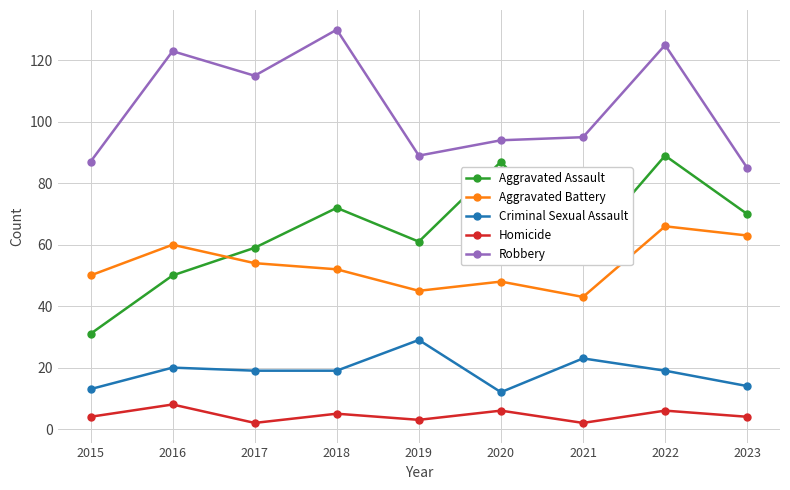

At which category is the sum across all series the highest?

2022